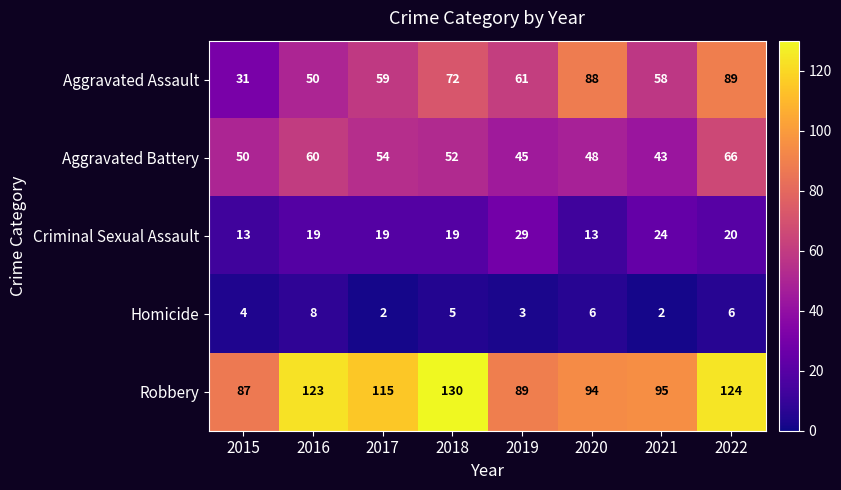

Rank the series at 2022 from lowest to highest value.

Homicide, Criminal Sexual Assault, Aggravated Battery, Aggravated Assault, Robbery